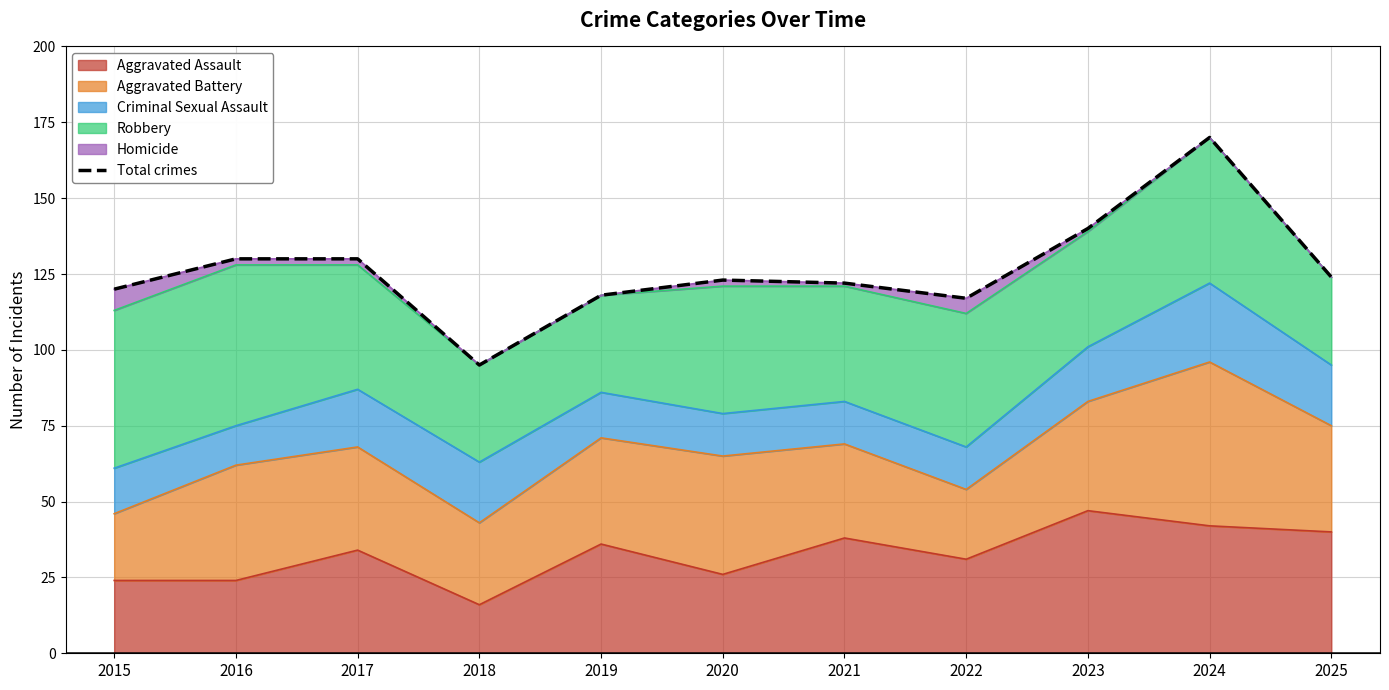

Reading left to right, transcribe all the data shown in this chart.

120	130	130	95	118	123	122	117	140	170	124